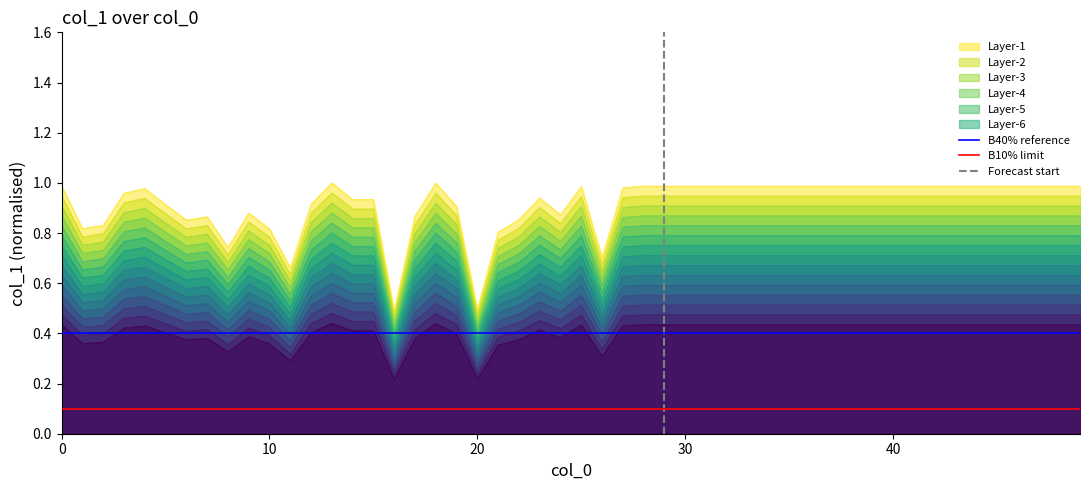

True or false: Layer-2 and Layer-5 intersect in this chart.

False